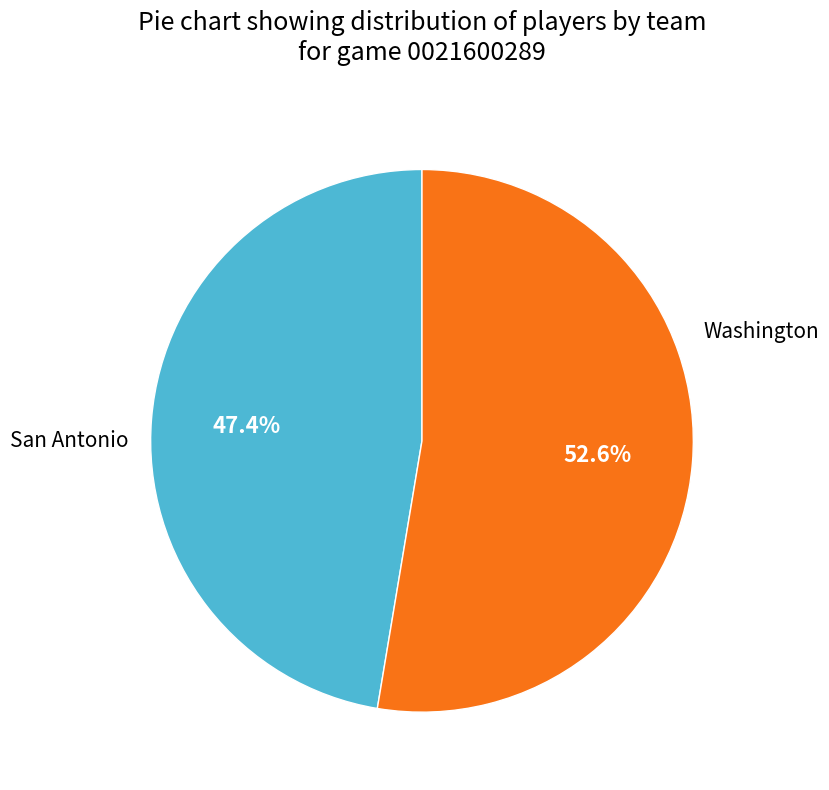

Is there any slice that represents more than half of the pie?

Yes